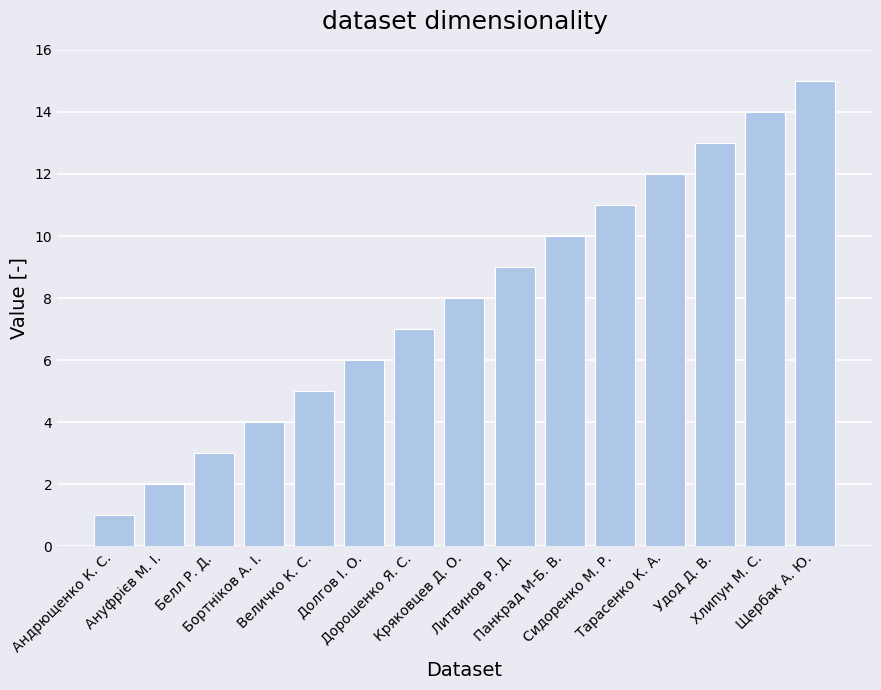

List the labels in order of value, largest first.

Щербак А. Ю., Хлипун М. С., Удод Д. В., Тарасенко К. А., Сидоренко М. Р., Панкрад М-Б. В., Литвинов Р. Д., Кряковцев Д. О., Дорошенко Я. С., Долгов І. О., Величко К. С., Бортніков А. І., Белл Р. Д., Ануфрієв М. І., Андрющенко К. С.